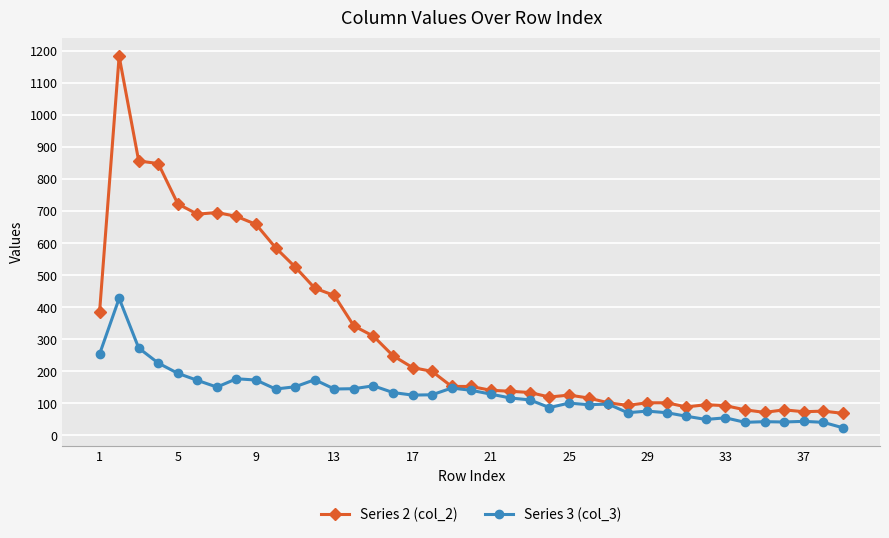

True or false: Series 3 (col_3) has more than 1 interior local peaks.

True